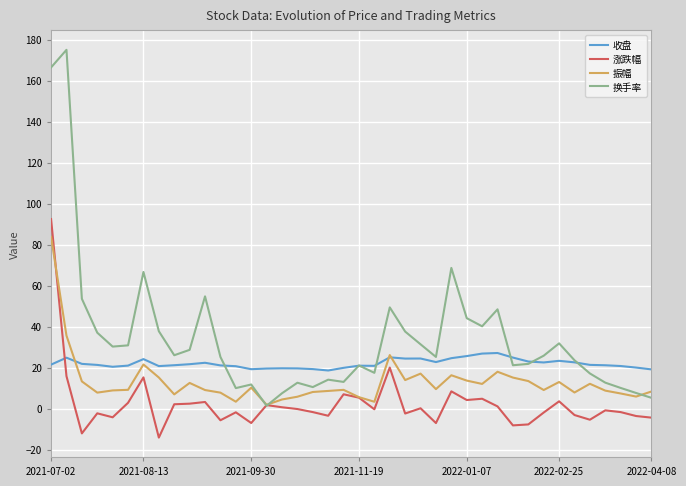

Which series has the largest range (max minus min)?

换手率